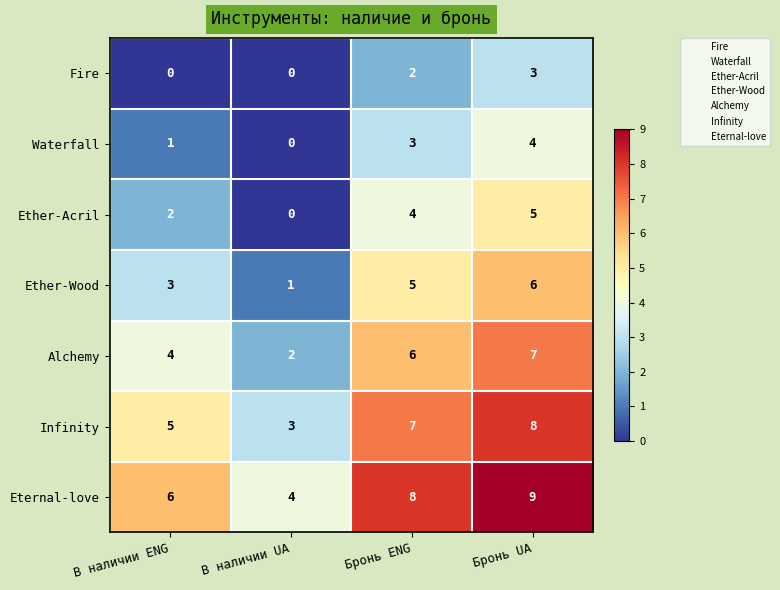

The value of Fire at Бронь UA is 1. True or false?

False